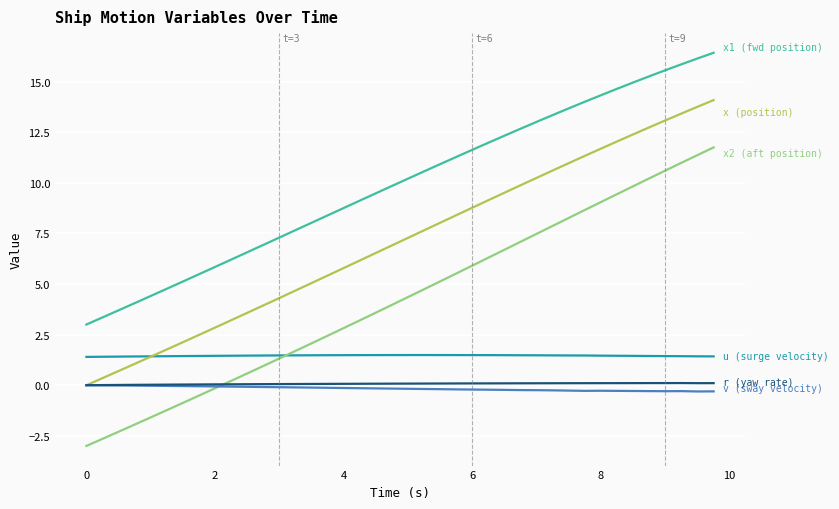

What is the greatest value displayed?

16.4